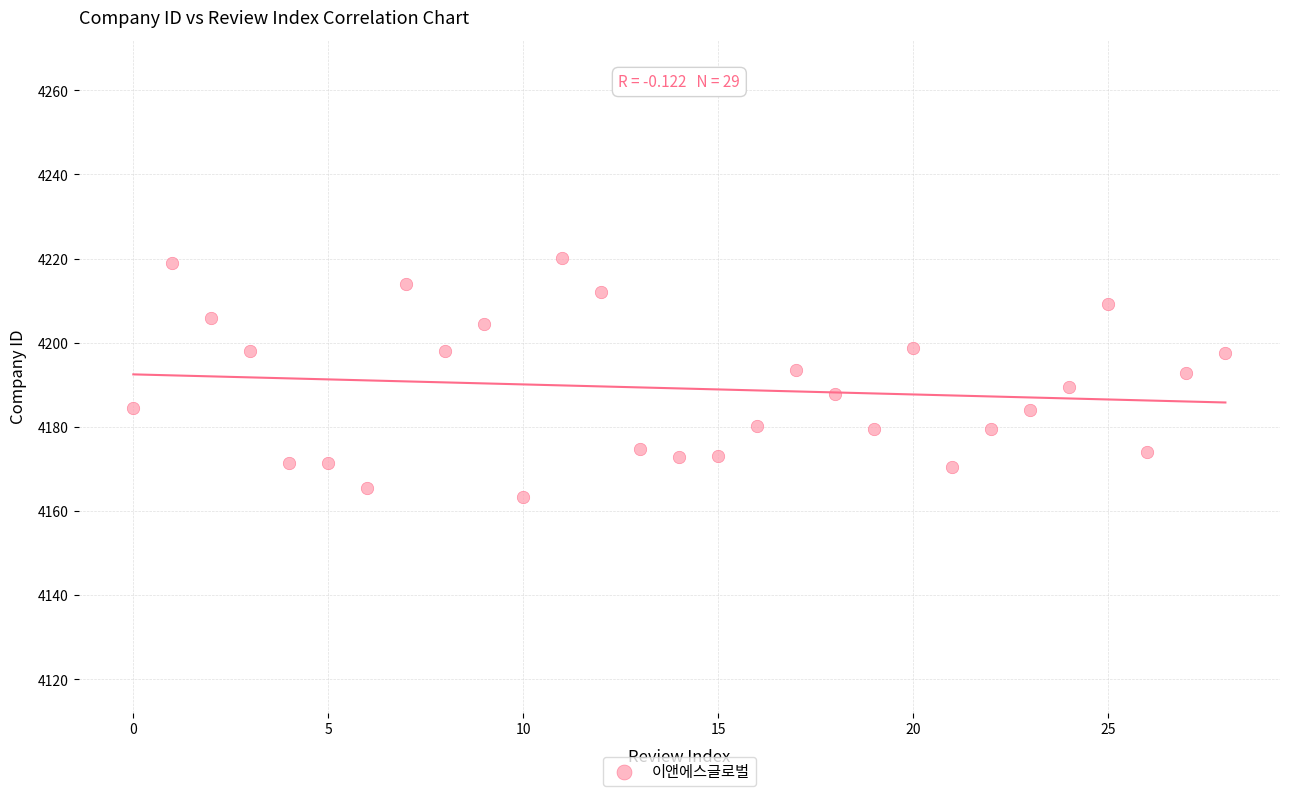

What is the range of Y values (max minus min)?

57.0